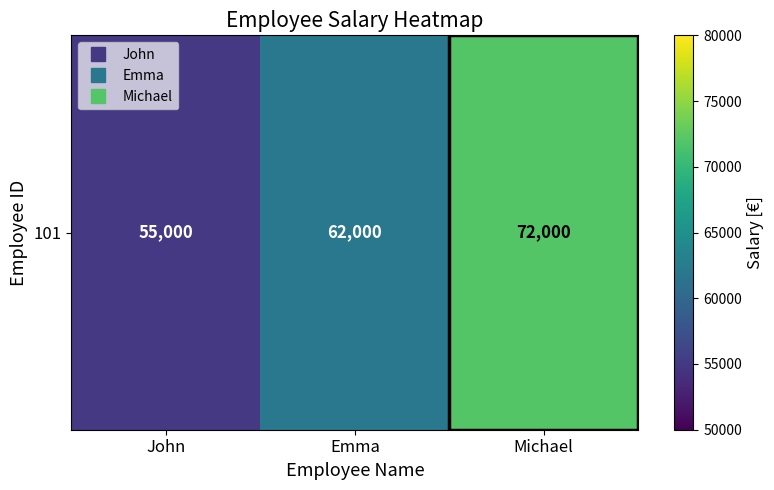

What is the change in value from John to Emma?

+7000